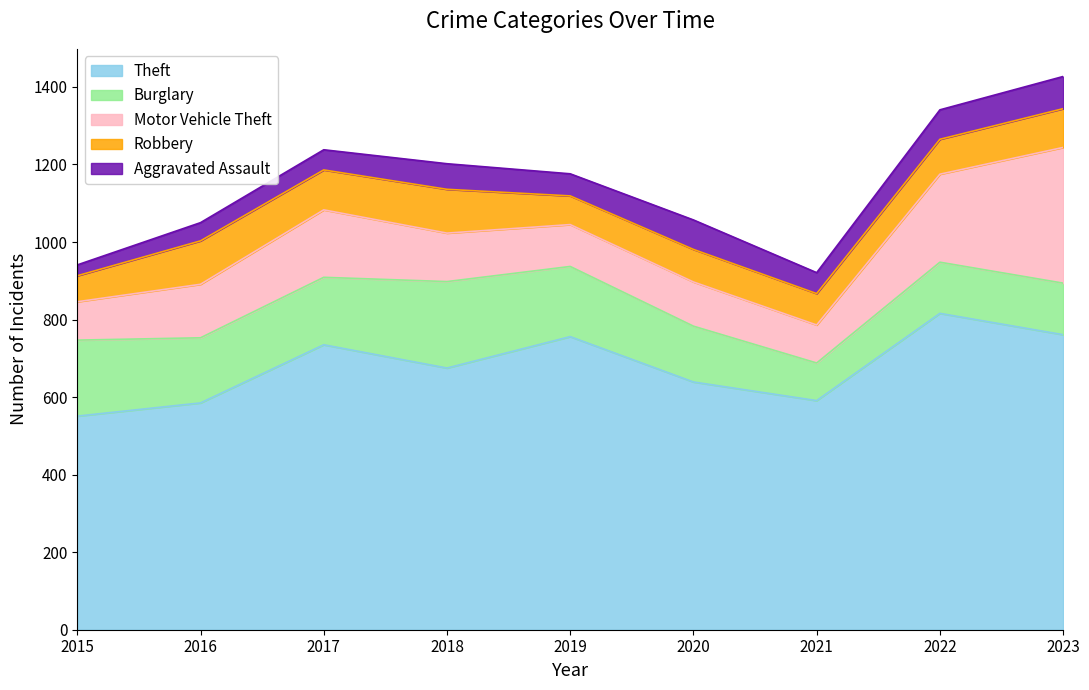

Which series has the largest total across all categories?

Theft